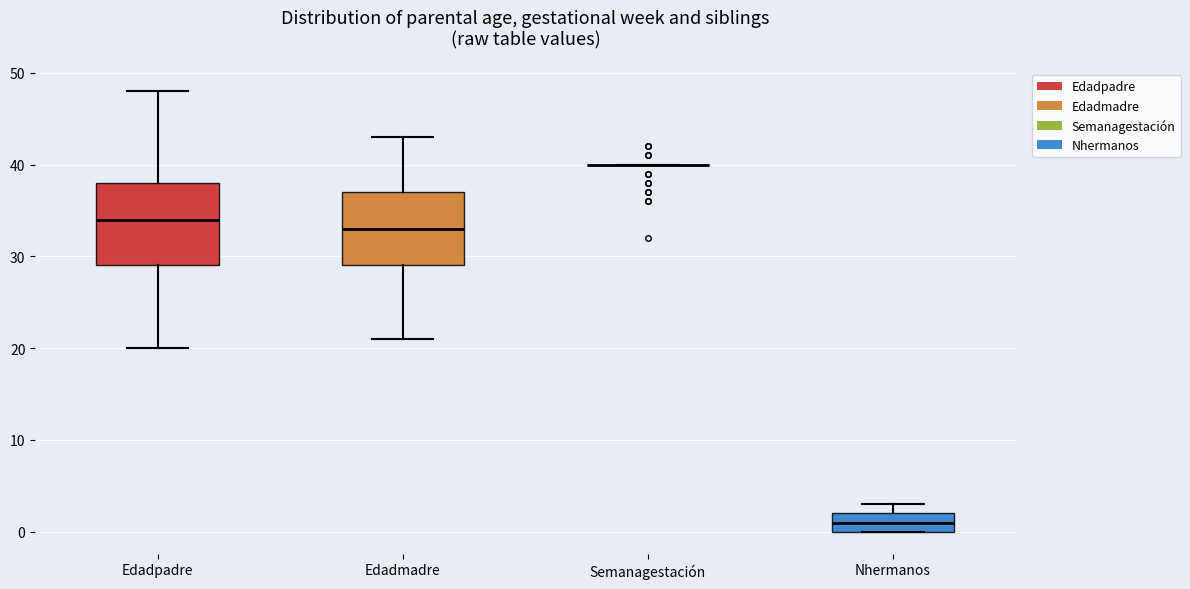

Where does the median line of the box for Nhermanos sit on the y-axis? The values are not printed on the chart, so give them approximately, as read against the axis.

1